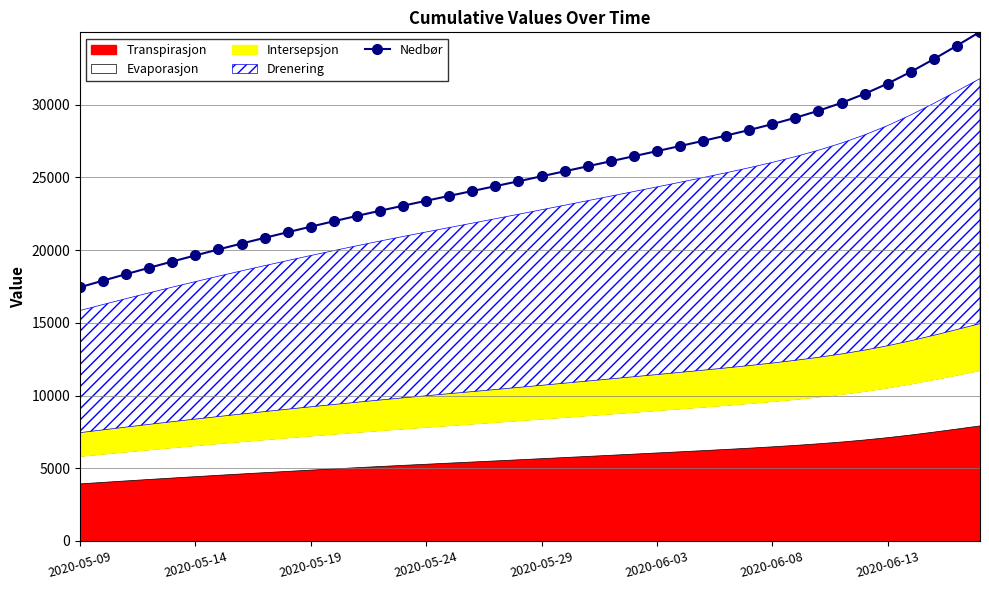

How many data points are less than 25070?

20